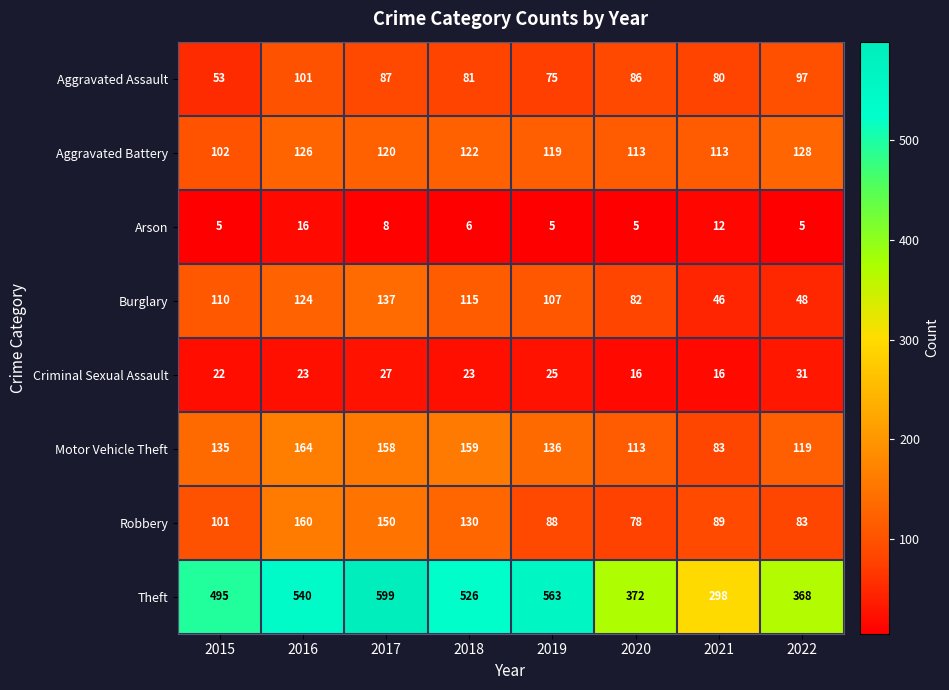

The value of Theft at 2016 is 540. True or false?

True